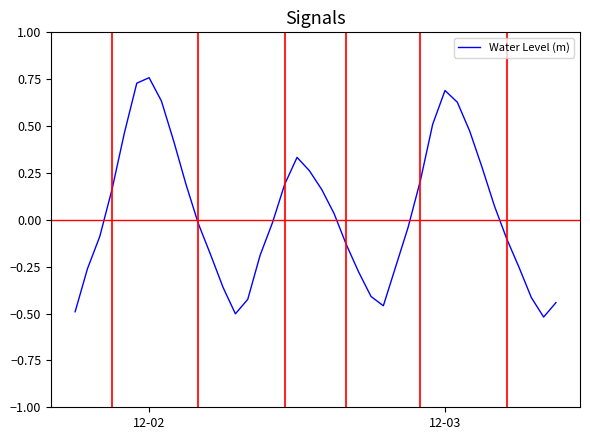

How many lines are shown in the chart?

1